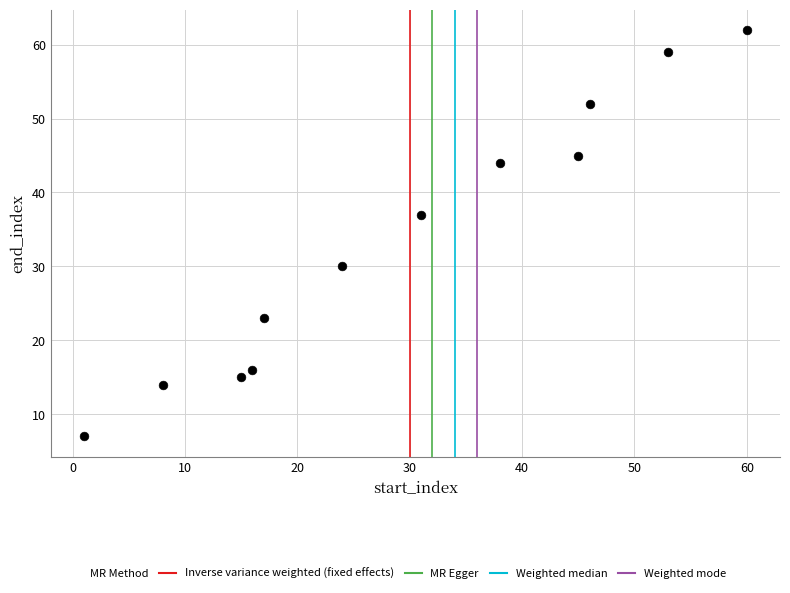

What is the average Y value?

34